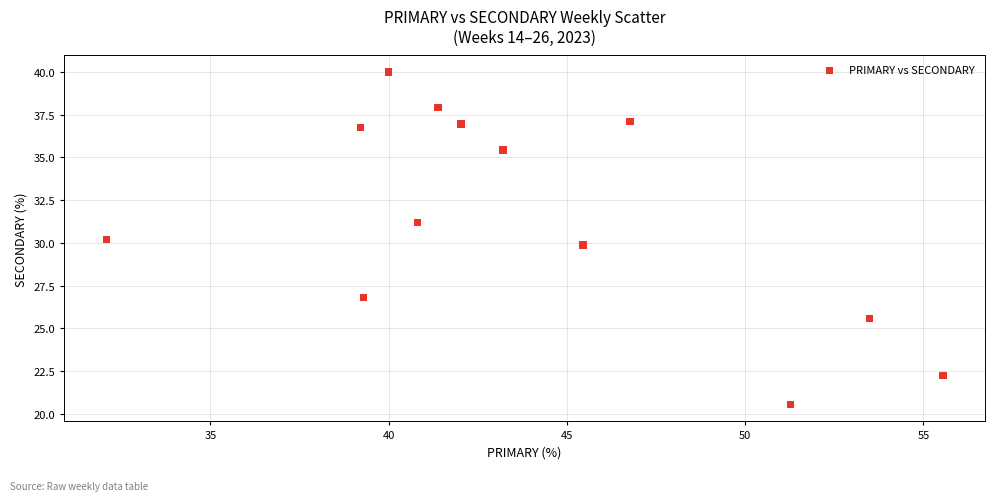

What is the range of X values (max minus min)?

23.5